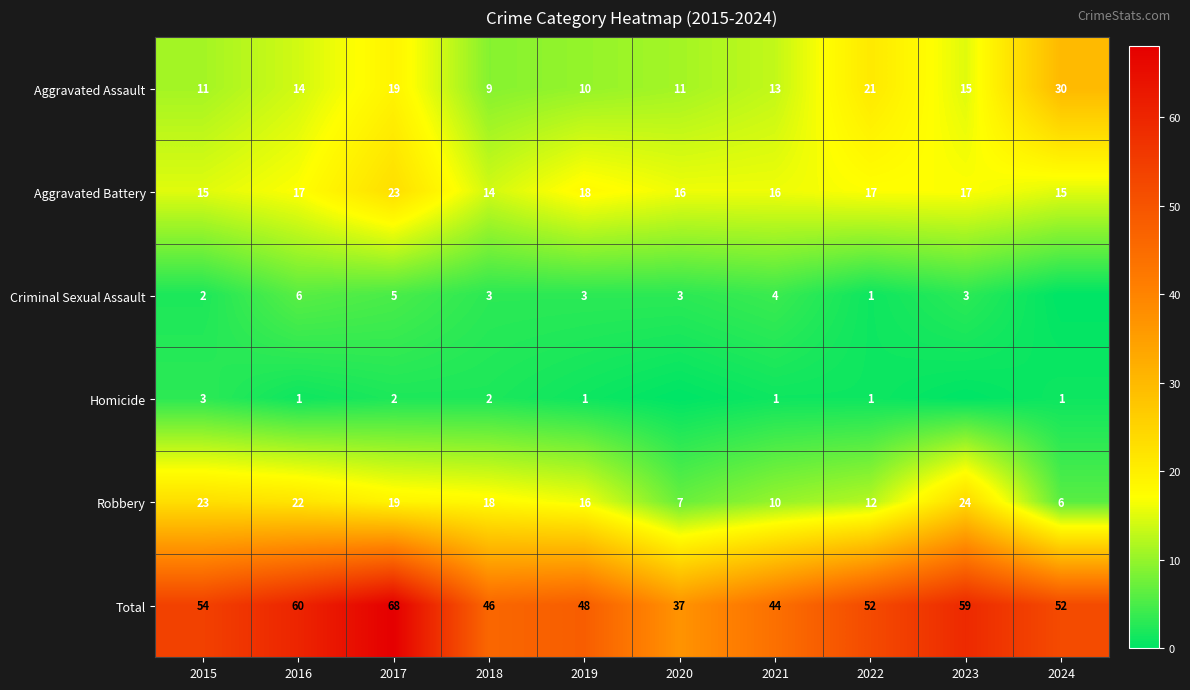

What is the difference between the maximum and minimum values in the Aggravated Battery series?

9